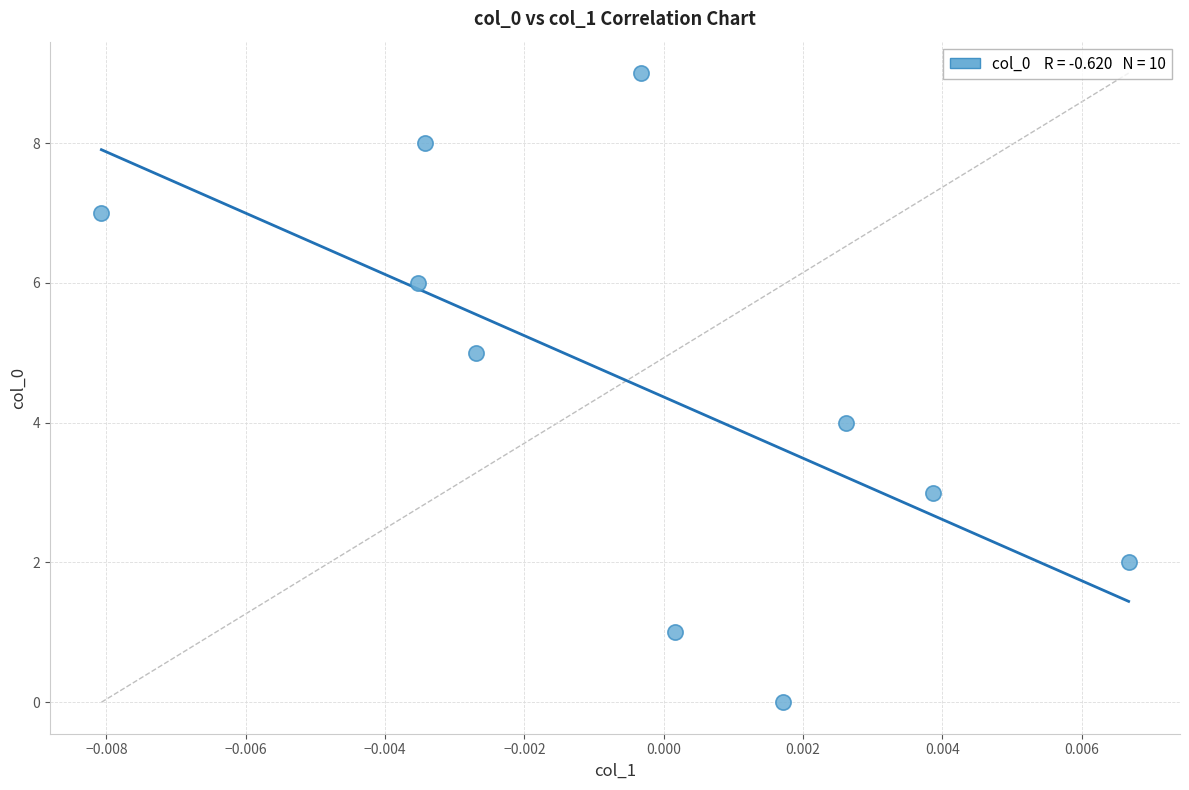

What is the range of Y values (max minus min)?

9